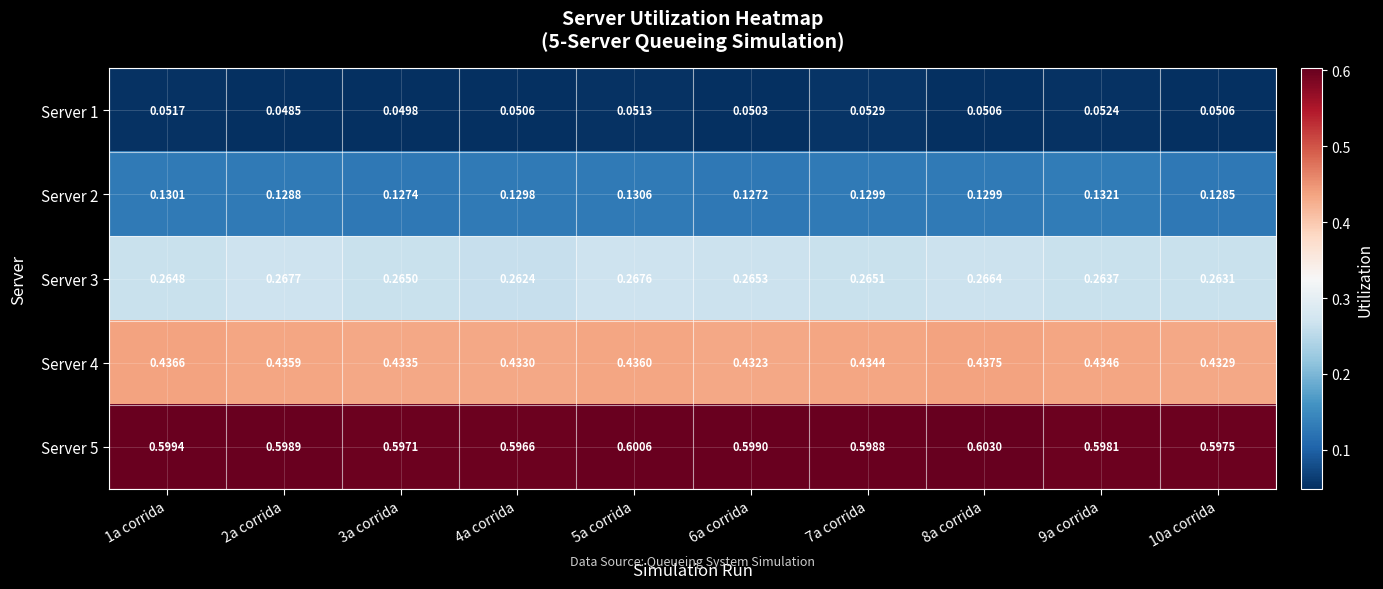

Which category has the highest value across all series?

8a corrida